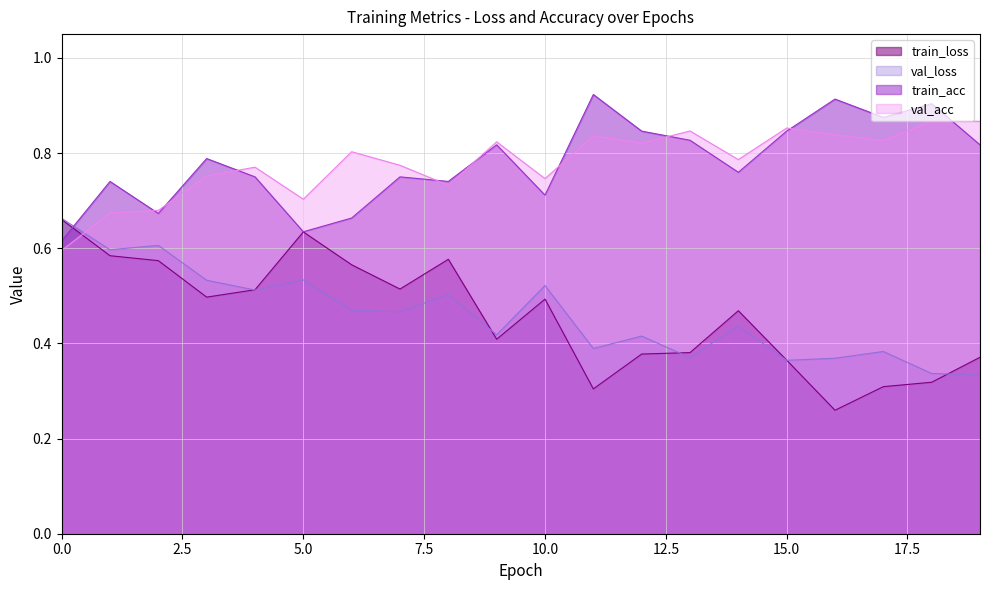

Reading left to right, what are all the values shown in this chart?

train_loss: 0=0.7	1=0.6	2=0.6	3=0.5	4=0.5	5=0.6	6=0.6	7=0.5	8=0.6	9=0.4	10=0.5	11=0.3	12=0.4	13=0.4	14=0.5	15=0.4	16=0.3	17=0.3	18=0.3	19=0.4
val_loss: 0=0.7	1=0.6	2=0.6	3=0.5	4=0.5	5=0.5	6=0.5	7=0.5	8=0.5	9=0.4	10=0.5	11=0.4	12=0.4	13=0.4	14=0.4	15=0.4	16=0.4	17=0.4	18=0.3	19=0.3
train_acc: 0=0.6	1=0.7	2=0.7	3=0.8	4=0.8	5=0.6	6=0.7	7=0.8	8=0.7	9=0.8	10=0.7	11=0.9	12=0.8	13=0.8	14=0.8	15=0.8	16=0.9	17=0.9	18=0.9	19=0.8
val_acc: 0=0.6	1=0.7	2=0.7	3=0.8	4=0.8	5=0.7	6=0.8	7=0.8	8=0.7	9=0.8	10=0.7	11=0.8	12=0.8	13=0.8	14=0.8	15=0.9	16=0.8	17=0.8	18=0.9	19=0.9